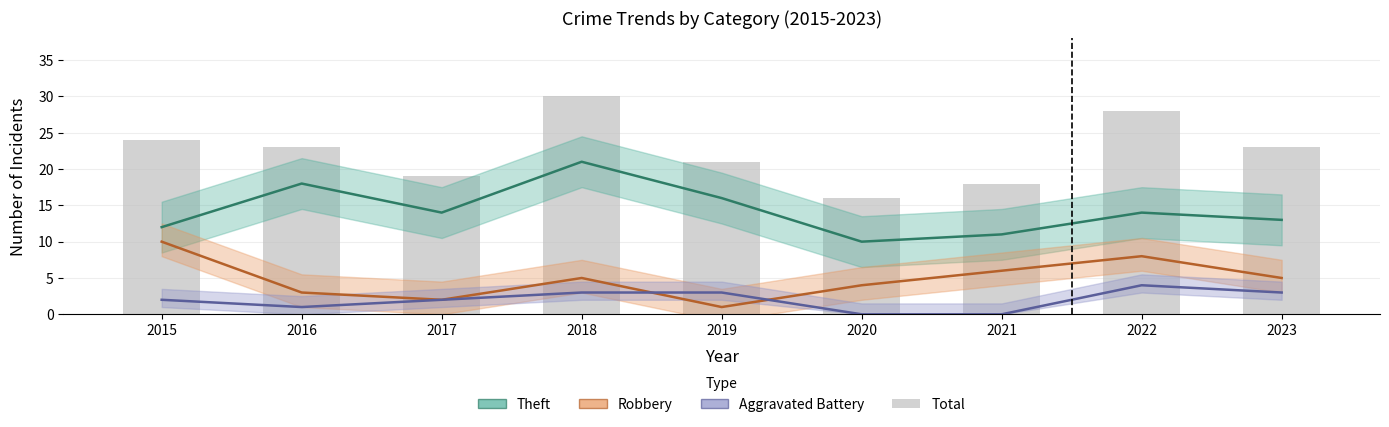

Which series has the largest total across all categories?

Total